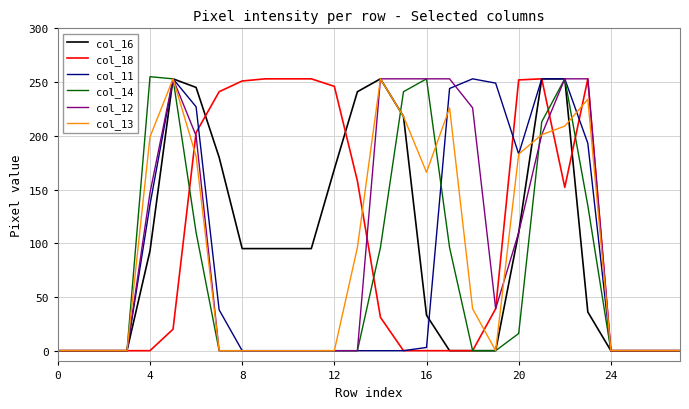

Does the chart display data point markers on the line(s)?

No